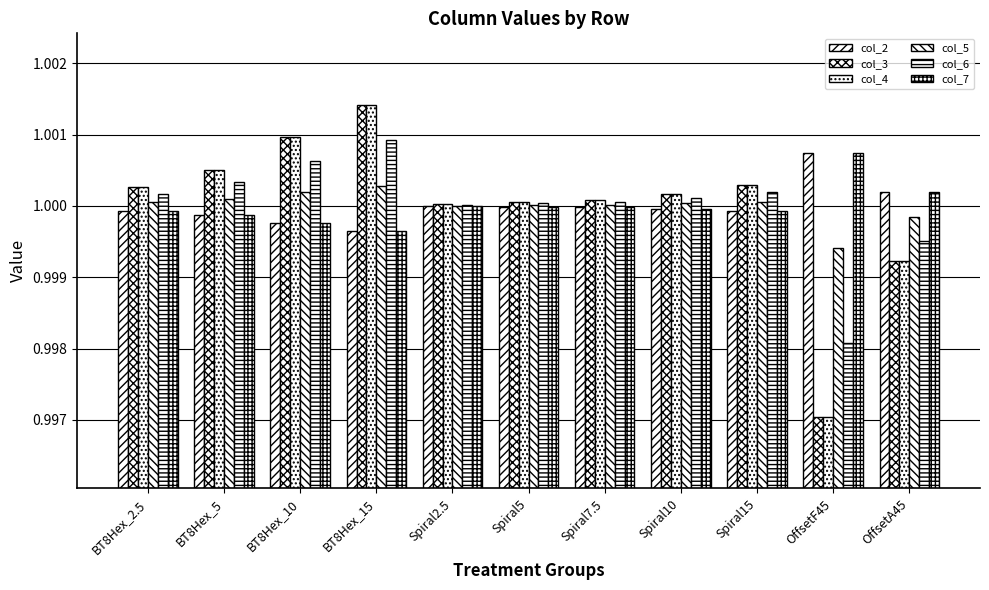

Count the number of categories in the chart.

11